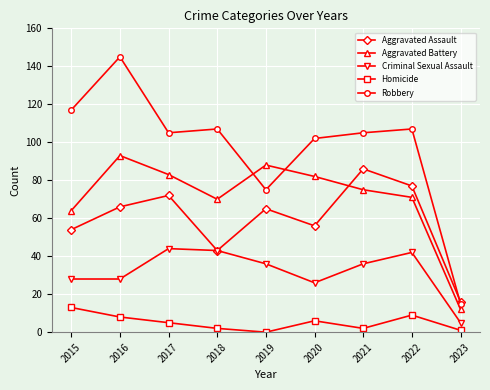

Which label corresponds to the largest value in the chart?

2016